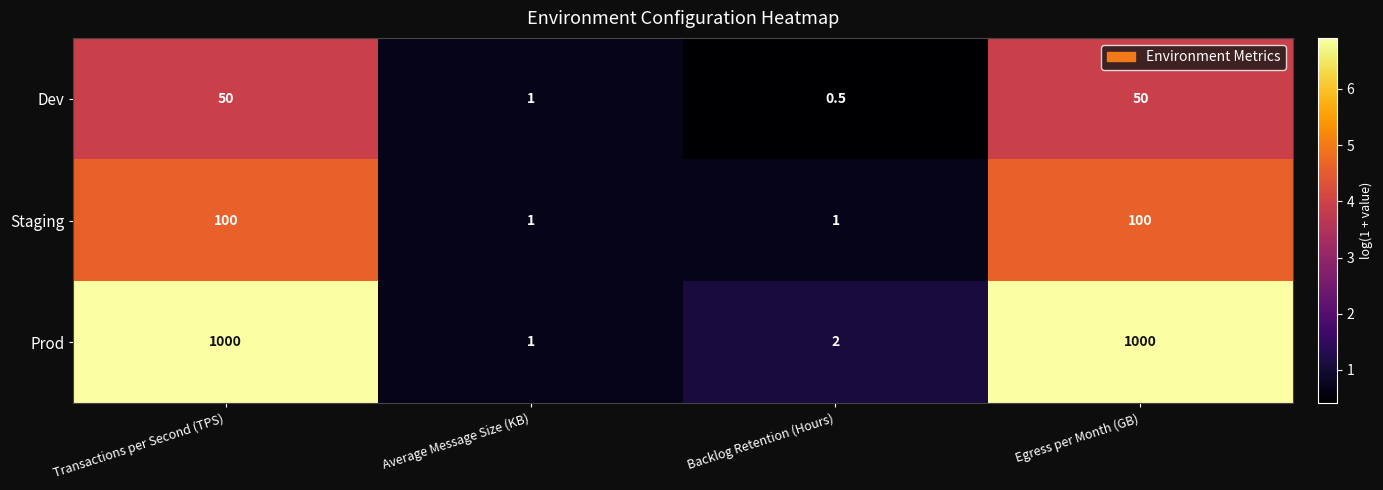

Reading right to left, list all the values displayed in this chart.

Dev: Egress per Month (GB)=50.0	Backlog Retention (Hours)=0.5	Average Message Size (KB)=1.0	Transactions per Second (TPS)=50.0
Staging: Egress per Month (GB)=100.0	Backlog Retention (Hours)=1.0	Average Message Size (KB)=1.0	Transactions per Second (TPS)=100.0
Prod: Egress per Month (GB)=1000.0	Backlog Retention (Hours)=2.0	Average Message Size (KB)=1.0	Transactions per Second (TPS)=1000.0